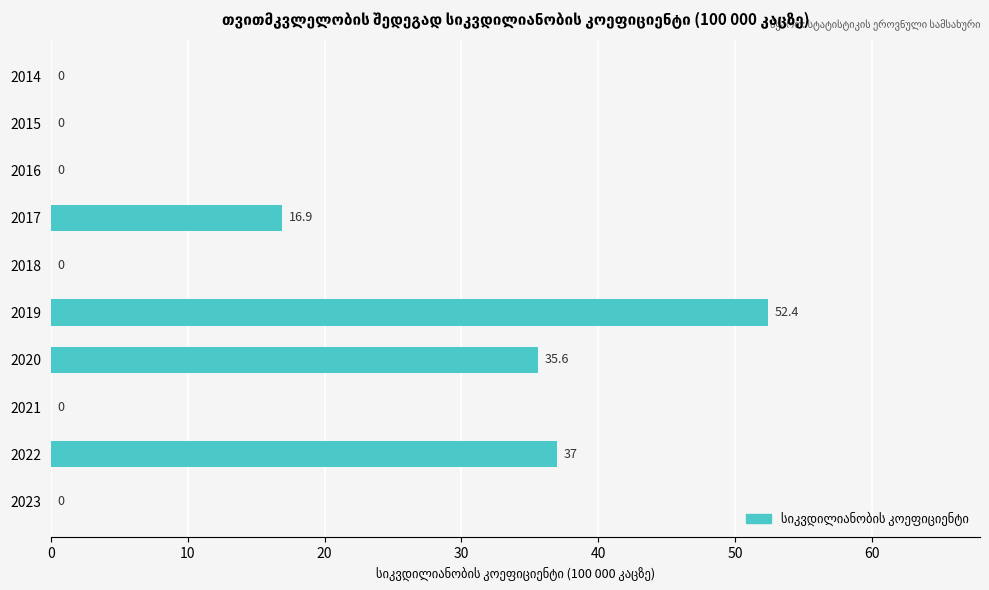

What is the sum of all values?

141.9